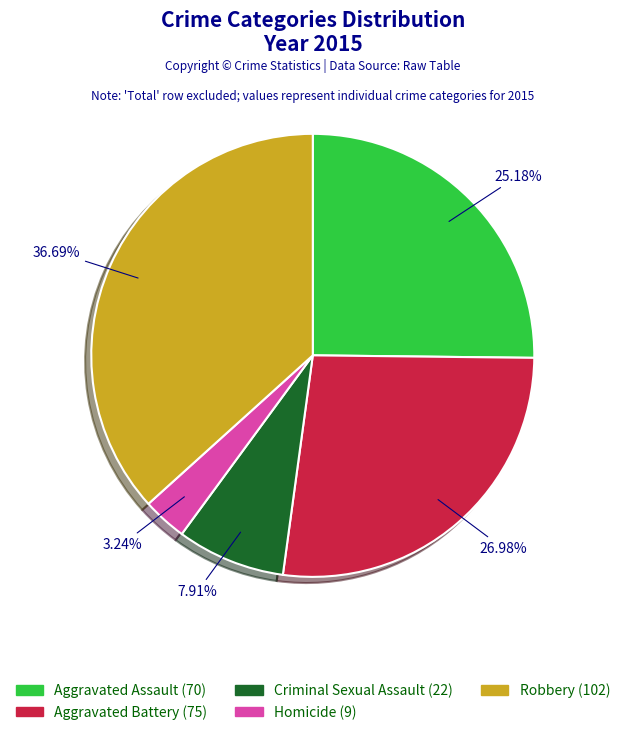

Which slice is the smallest?

Homicide